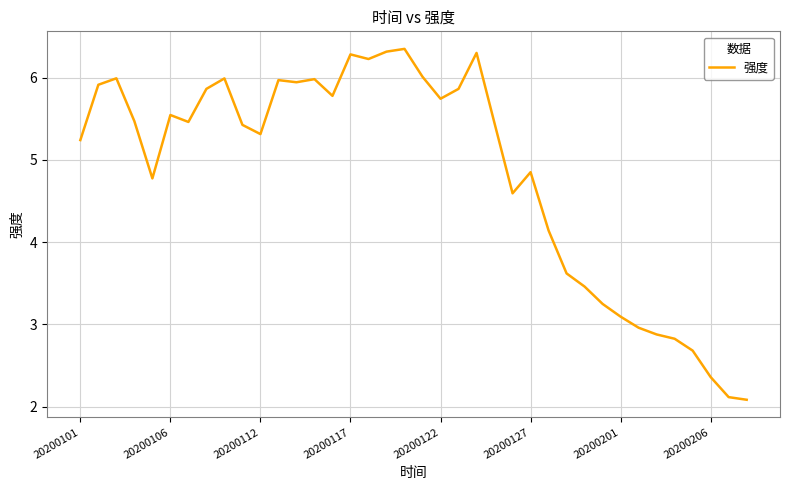

Is this an area chart (filled region under the line)?

No